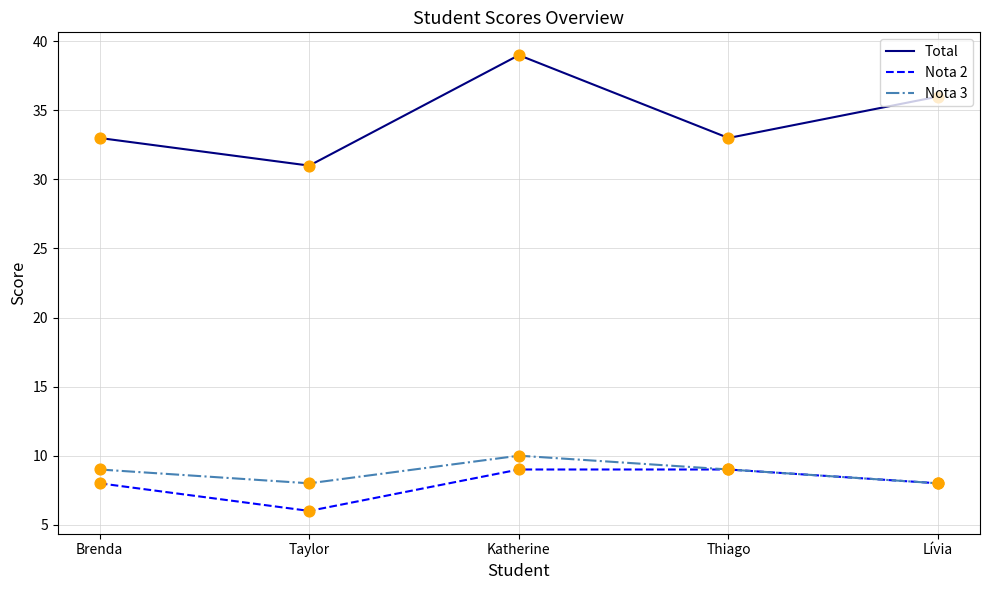

Is the value of Nota 3 at Brenda greater than the value of Nota 2 at Lívia?

Yes